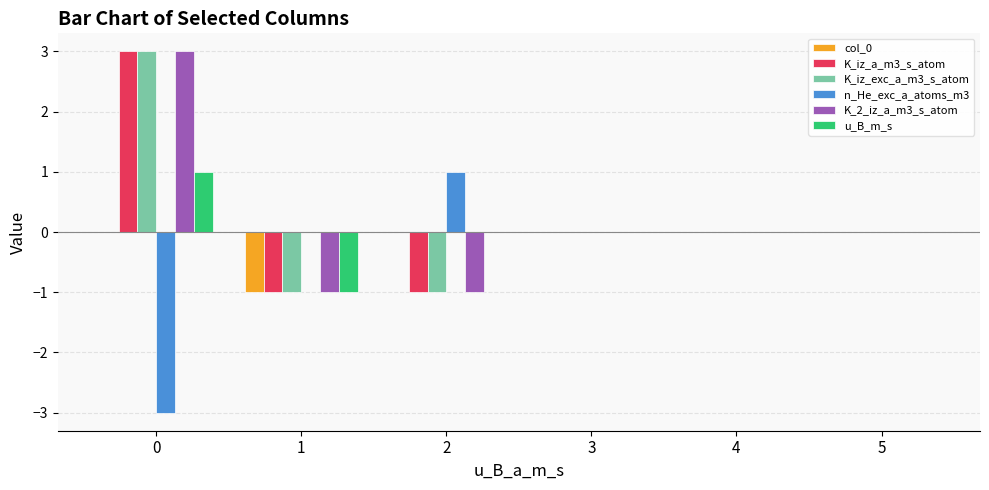

Count the number of data series in this chart.

6